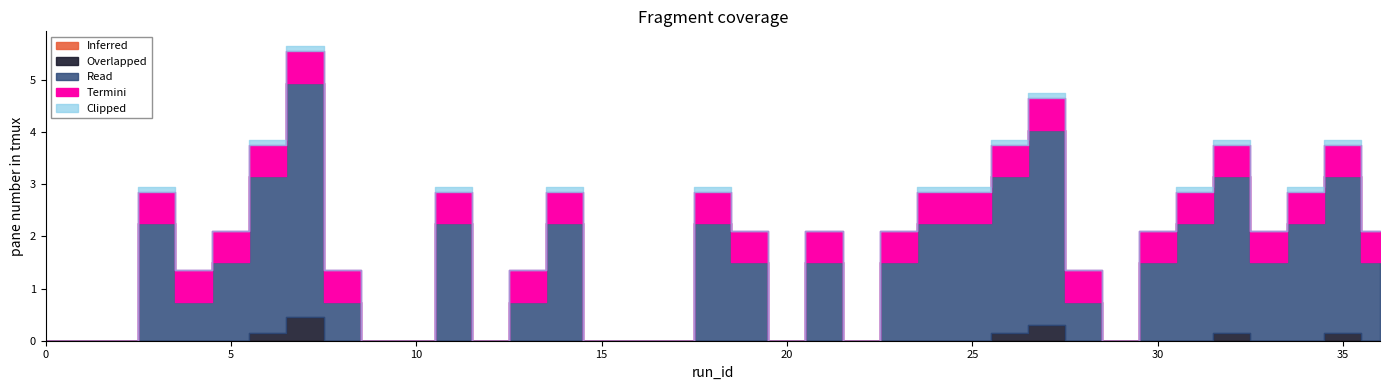

True or false: Read and Termini intersect in this chart.

False